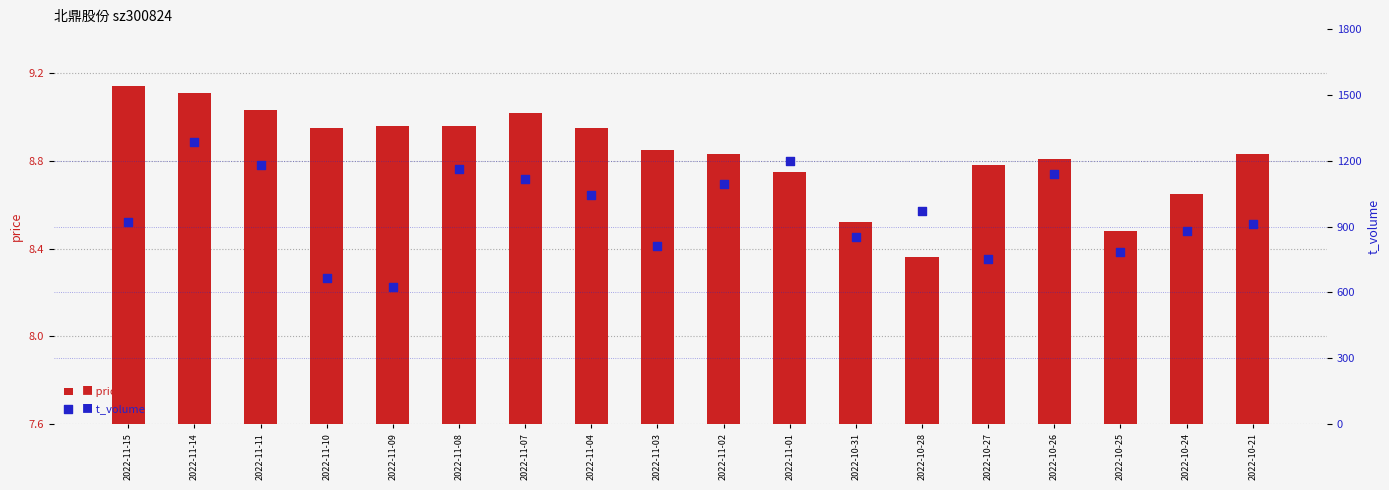

Which series has the largest total across all categories?

t_volume